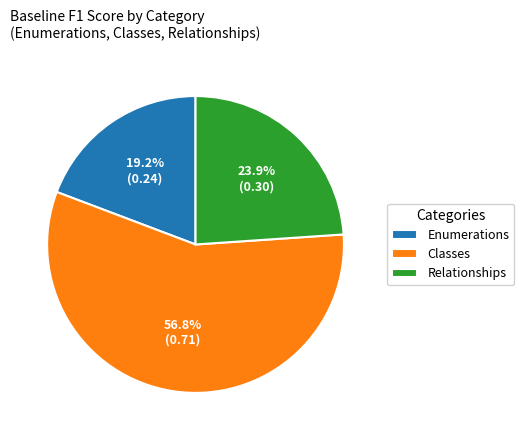

Is it true that Enumerations is 12% of the pie?

False